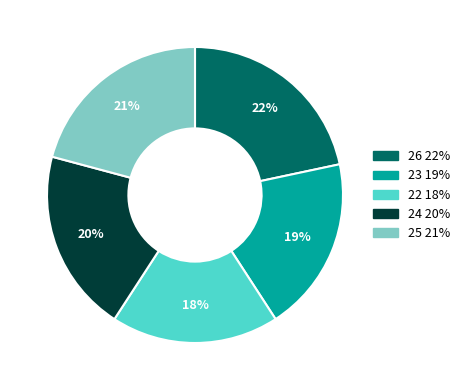

Is there a majority slice in this chart?

No